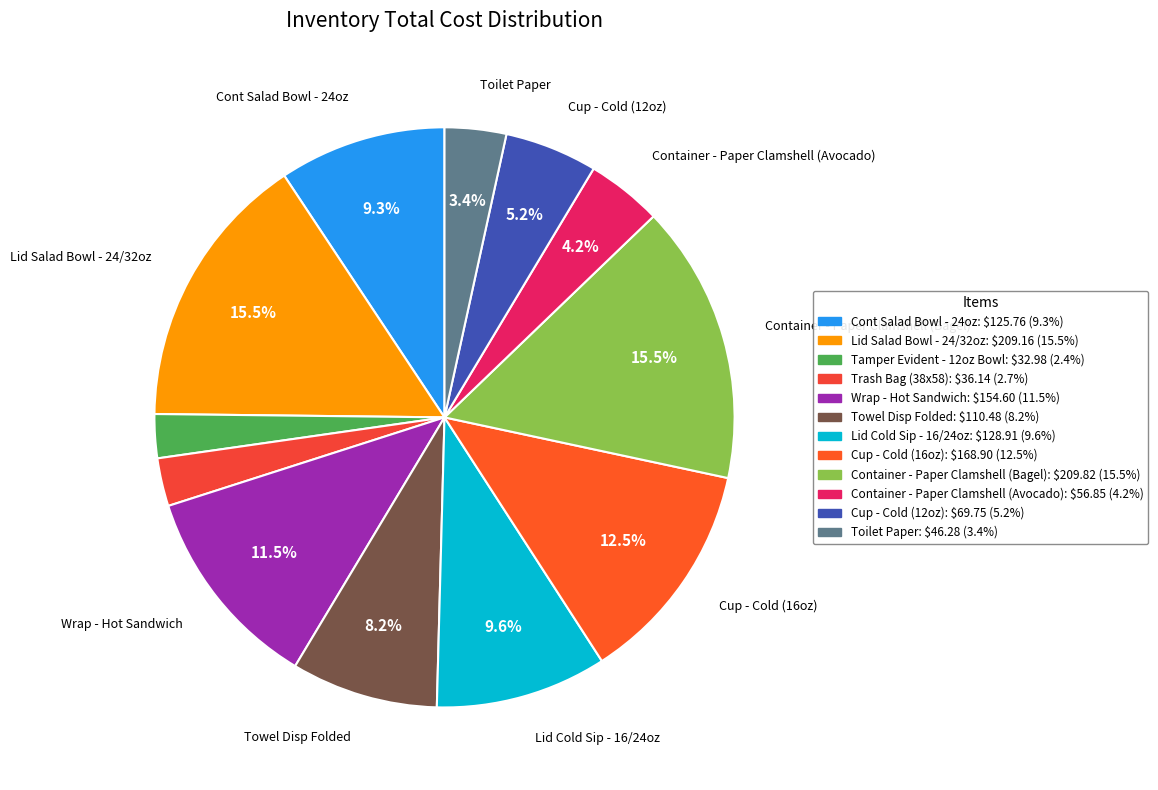

To the nearest percent, what is the difference between the largest and smallest slice percentages?

13%